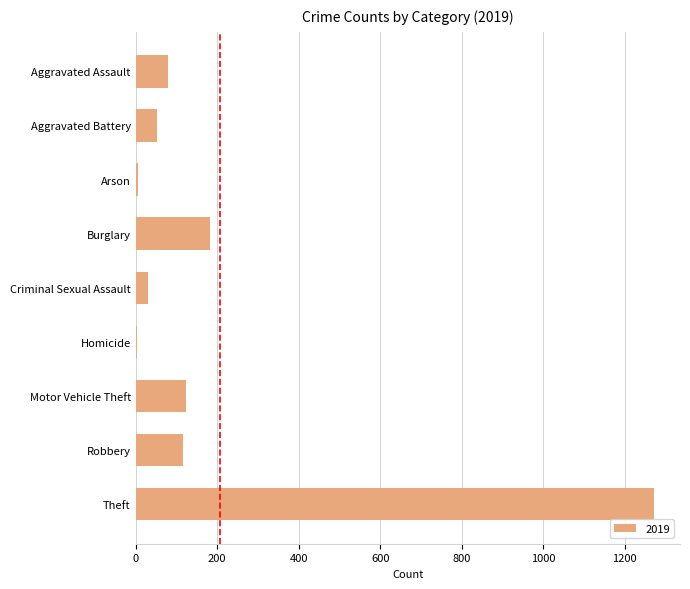

What is the ratio of the value at Aggravated Battery to the value at Robbery?

0.5